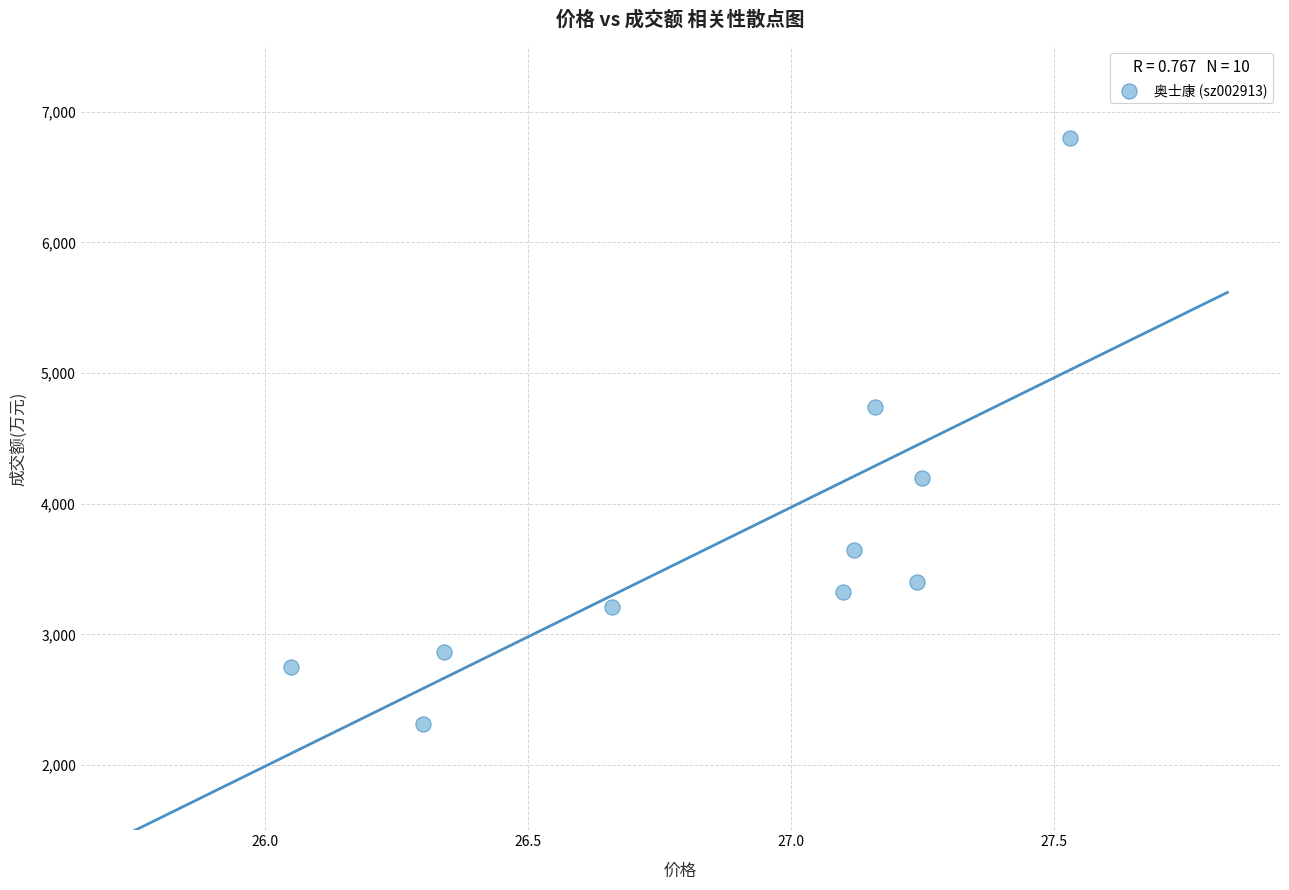

What is the average Y value?

3724